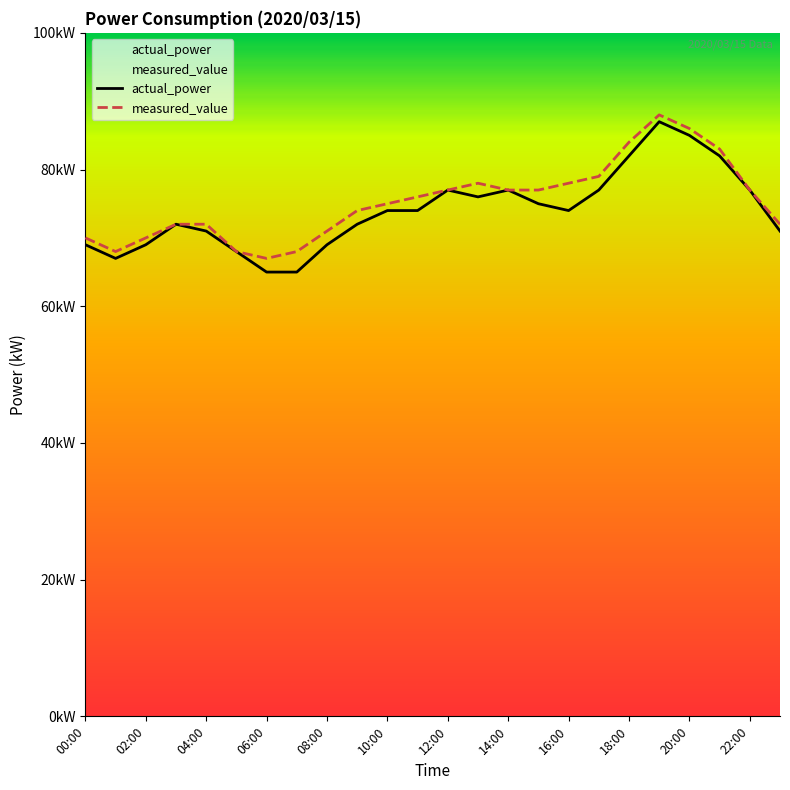

How many data points does each series have?

24